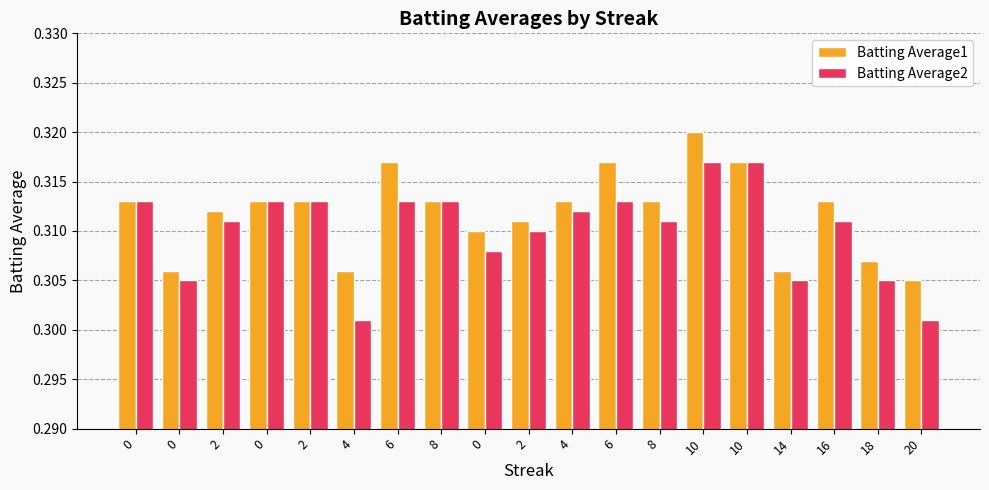

Reading right to left, list all the values displayed in this chart.

Batting Average1: 0.3	0.3	0.3	0.3	0.3	0.3	0.3	0.3	0.3	0.3	0.3	0.3	0.3	0.3	0.3	0.3	0.3	0.3	0.3
Batting Average2: 0.3	0.3	0.3	0.3	0.3	0.3	0.3	0.3	0.3	0.3	0.3	0.3	0.3	0.3	0.3	0.3	0.3	0.3	0.3